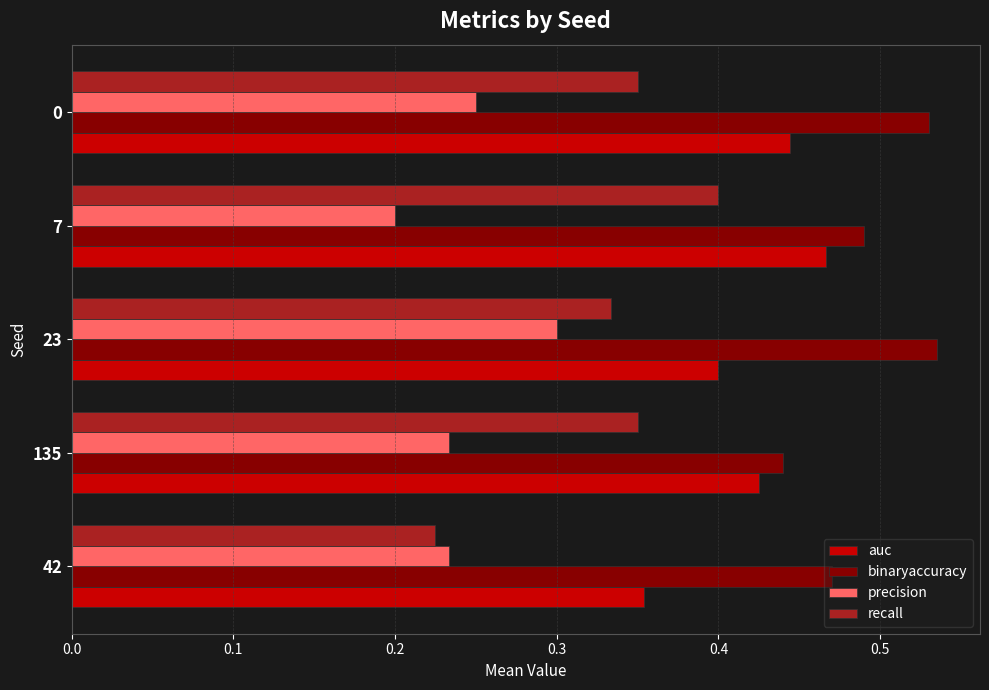

What is the sum of all binaryaccuracy values?

2.5